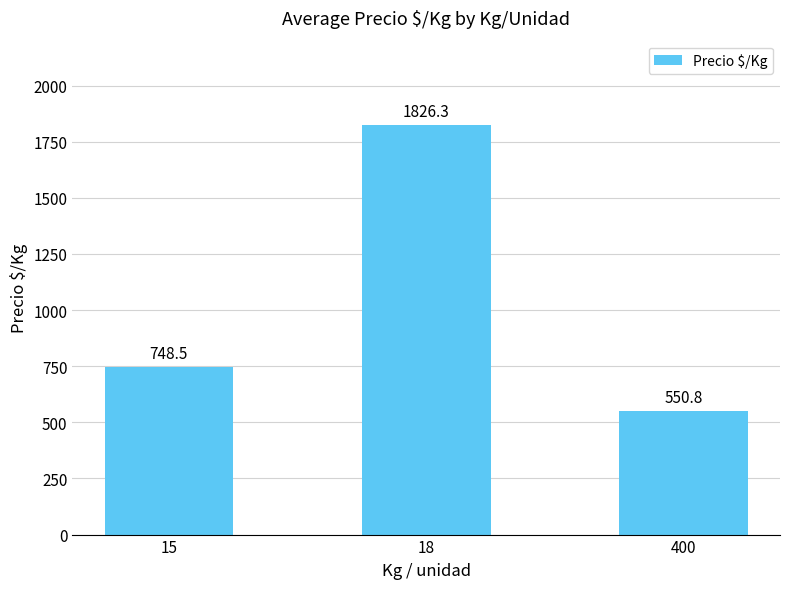

The value at 18 is 1826.3. True or false?

True